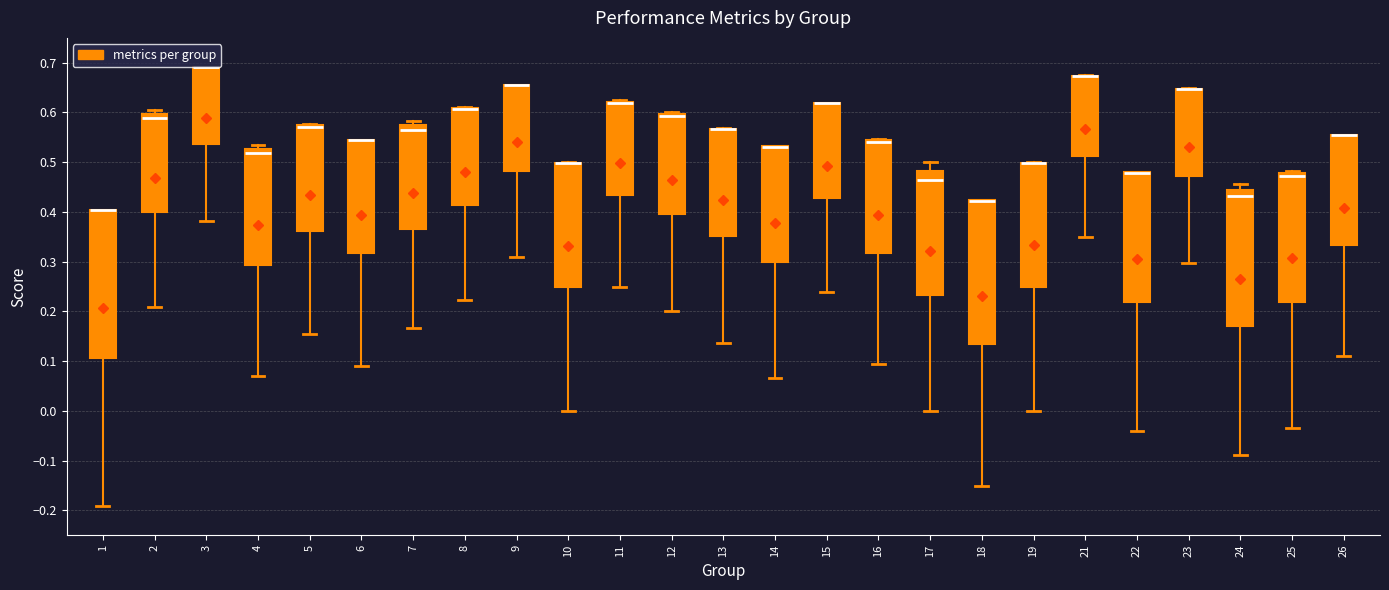

Reading left to right, transcribe this box plot: for each box, give where its median line is, the range the box spans, and where its two whiskers end, as read against the y-axis. The values are not printed on the chart, so give them approximately, as read against the axis.

1: median 0.40 (drawn on the box's upper edge), box 0.11 to 0.40, whiskers -0.19 to 0.40
2: median 0.59, box 0.40 to 0.60, whiskers 0.21 to 0.60 (just above the box's upper edge)
3: median 0.69 (drawn on the box's upper edge), box 0.54 to 0.69, whiskers 0.38 to 0.69
4: median 0.52, box 0.29 to 0.53, whiskers 0.07 to 0.53 (just above the box's upper edge)
5: median 0.57 (drawn on the box's upper edge), box 0.36 to 0.57, whiskers 0.15 to 0.58
6: median 0.55 (drawn on the box's upper edge), box 0.32 to 0.55, whiskers 0.09 to 0.55
7: median 0.56, box 0.37 to 0.57, whiskers 0.17 to 0.58
8: median 0.61 (drawn on the box's upper edge), box 0.41 to 0.61, whiskers 0.22 to 0.61
9: median 0.66 (drawn on the box's upper edge), box 0.48 to 0.66, whiskers 0.31 to 0.66
10: median 0.50 (drawn on the box's upper edge), box 0.25 to 0.50, whiskers 0.00 to 0.50
11: median 0.62 (drawn on the box's upper edge), box 0.43 to 0.62, whiskers 0.25 to 0.63
12: median 0.59 (drawn on the box's upper edge), box 0.40 to 0.60, whiskers 0.20 to 0.60 (just above the box's upper edge)
13: median 0.57 (drawn on the box's upper edge), box 0.35 to 0.57, whiskers 0.14 to 0.57
14: median 0.53 (drawn on the box's upper edge), box 0.30 to 0.53, whiskers 0.07 to 0.53
15: median 0.62 (drawn on the box's upper edge), box 0.43 to 0.62, whiskers 0.24 to 0.62
16: median 0.54 (drawn on the box's upper edge), box 0.32 to 0.54, whiskers 0.10 to 0.55
17: median 0.46, box 0.23 to 0.48, whiskers 0.00 to 0.50
18: median 0.42 (drawn on the box's upper edge), box 0.14 to 0.42, whiskers -0.15 to 0.42
19: median 0.50 (drawn on the box's upper edge), box 0.25 to 0.50, whiskers 0.00 to 0.50
21: median 0.67 (drawn on the box's upper edge), box 0.51 to 0.67, whiskers 0.35 to 0.68
22: median 0.48 (drawn on the box's upper edge), box 0.22 to 0.48, whiskers -0.04 to 0.48
23: median 0.65 (drawn on the box's upper edge), box 0.47 to 0.65, whiskers 0.30 to 0.65
24: median 0.43, box 0.17 to 0.44, whiskers -0.09 to 0.46
25: median 0.47, box 0.22 to 0.48, whiskers -0.03 to 0.48 (just above the box's upper edge)
26: median 0.55 (drawn on the box's upper edge), box 0.33 to 0.55, whiskers 0.11 to 0.56